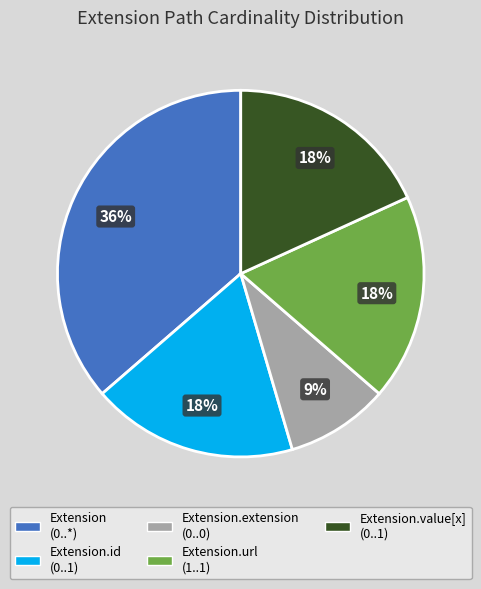

To the nearest percent, what is the difference between the largest and smallest slice percentages?

27%